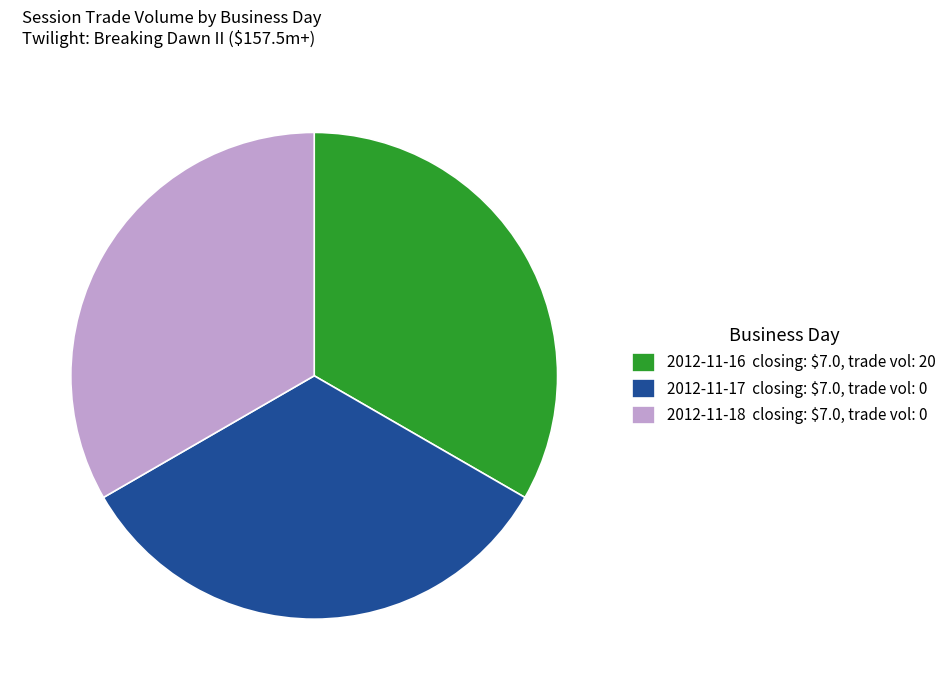

The 2012-11-18 closing: $7.0, trade vol: 0 slice represents 22% of the pie. True or false?

False